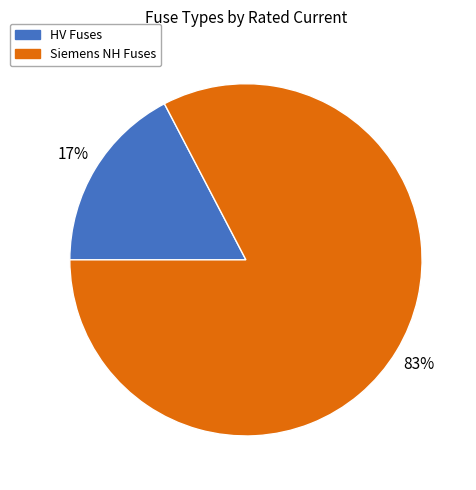

Is there any slice that represents more than half of the pie?

Yes